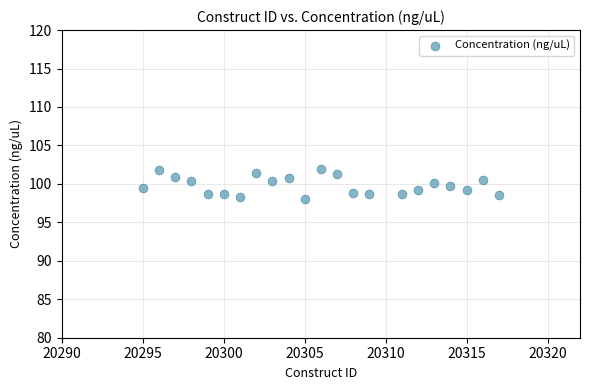

What is the range of Y values (max minus min)?

3.8